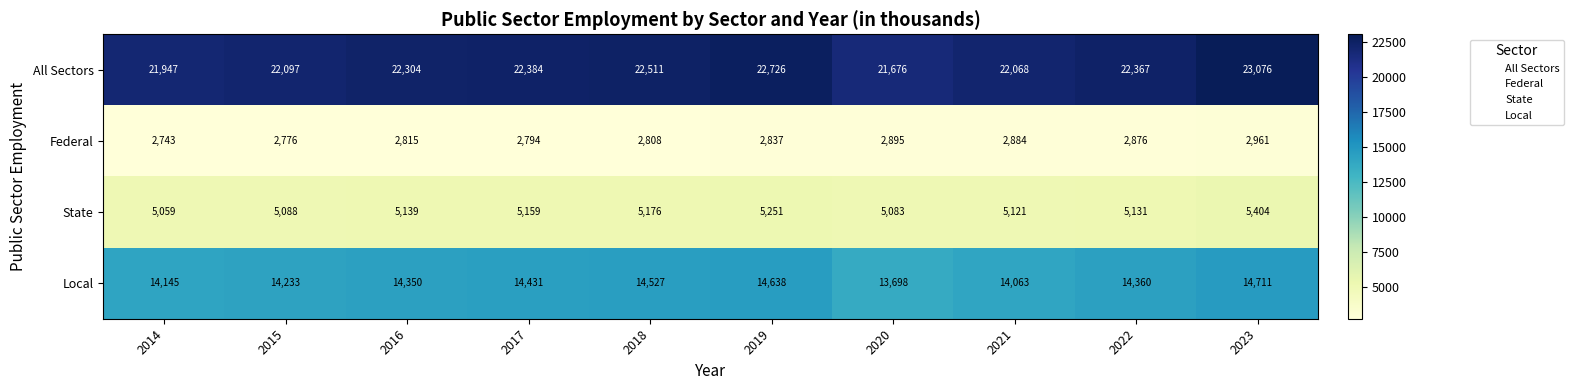

Which series has the largest range (max minus min)?

All Sectors